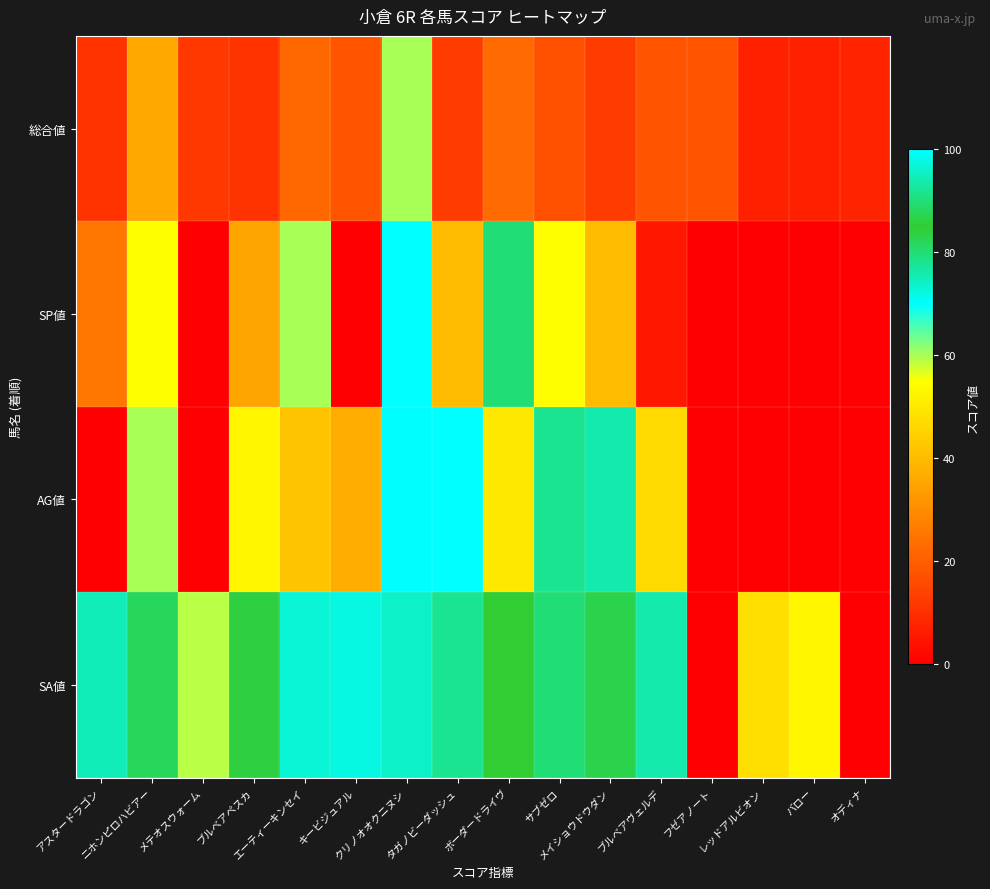

At which category is the sum across all series the highest?

クリノオオクニヌシ